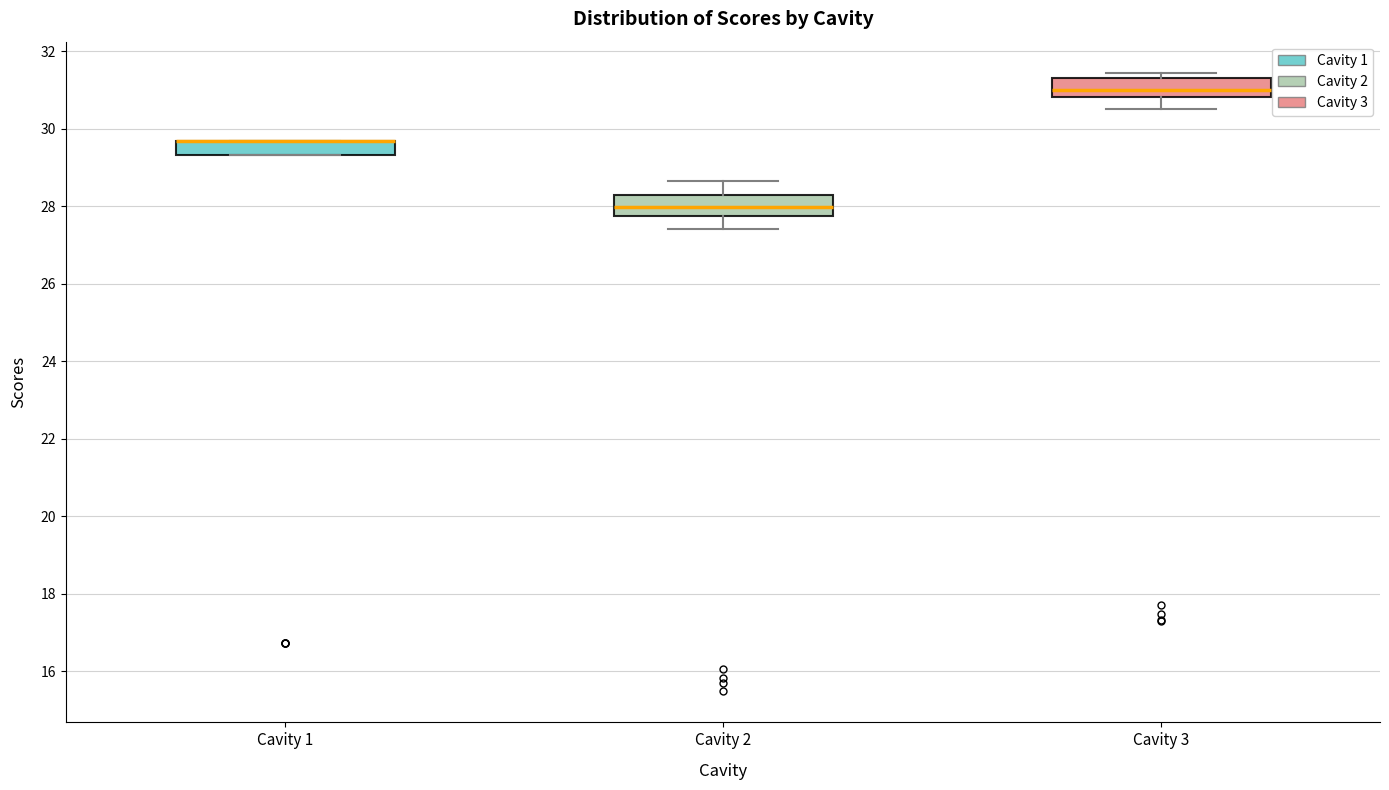

Reading left to right, transcribe this box plot: for each box, give where its median line is, the range the box spans, and where its two whiskers end, as read against the y-axis. The values are not printed on the chart, so give them approximately, as read against the axis.

Cavity 1: median 29.6 (drawn on the box's upper edge), box 29.4 to 29.6, whiskers 29.4 to 29.6
Cavity 2: median 28.0, box 27.8 to 28.2, whiskers 27.4 to 28.6
Cavity 3: median 31.0, box 30.8 to 31.2, whiskers 30.6 to 31.4